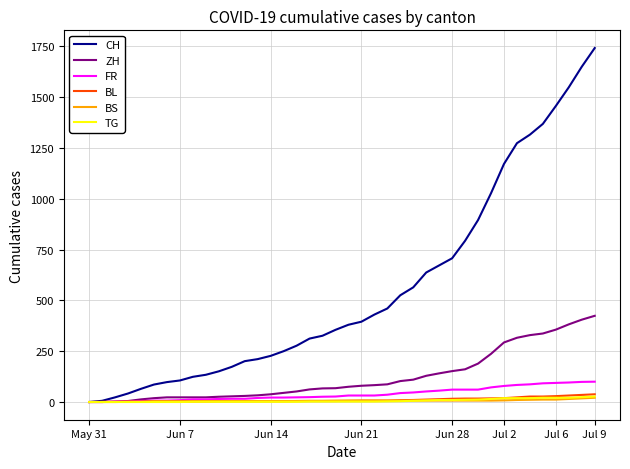

What is the difference between the maximum and minimum values in the TG series?

27